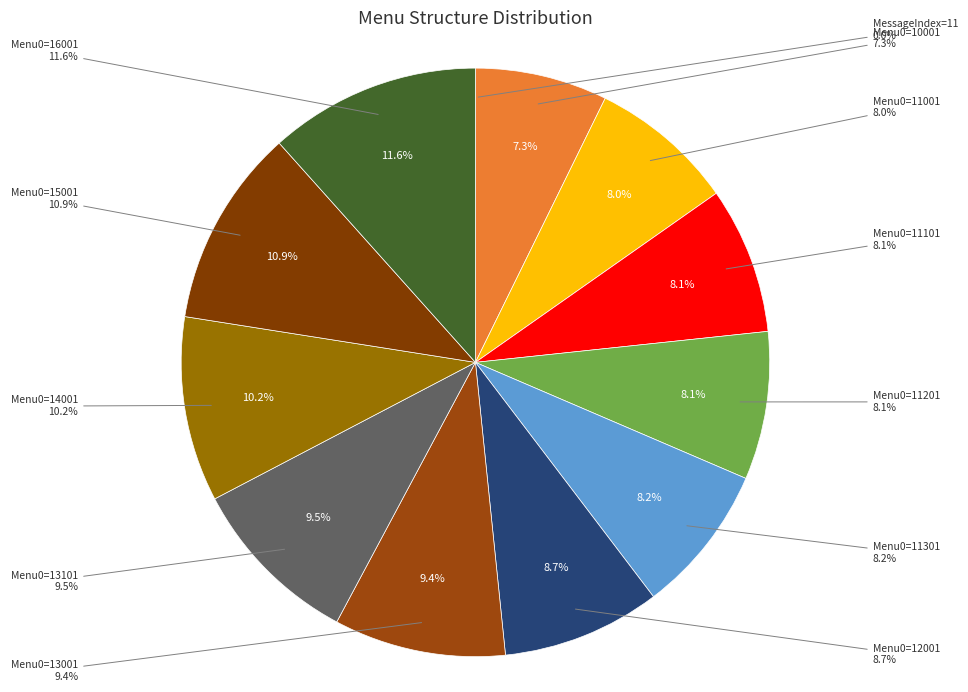

Which slice is the largest?

Menu0=16001